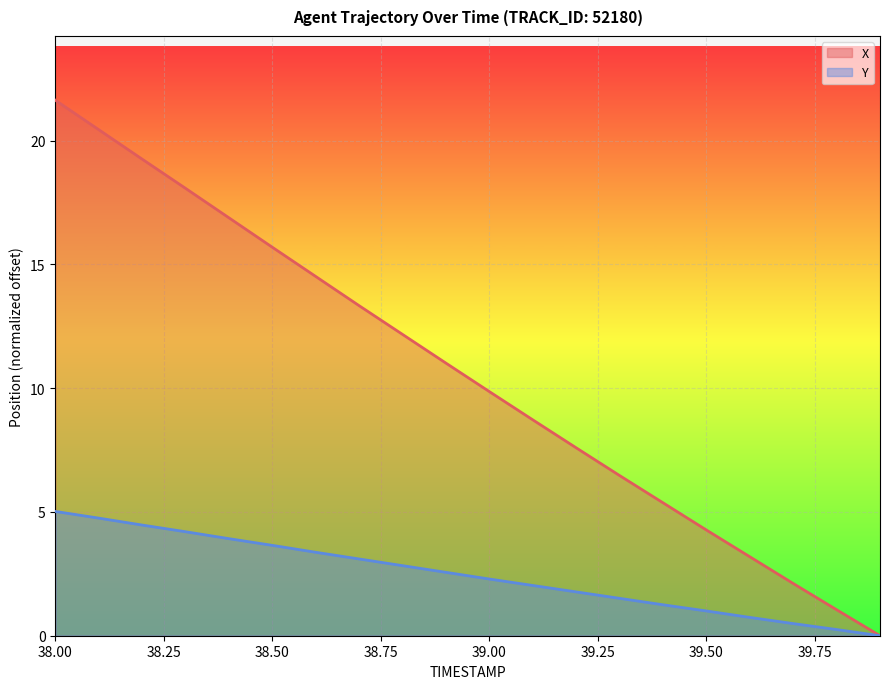

The Y series shows 7.0 at 38.3. True or false?

False